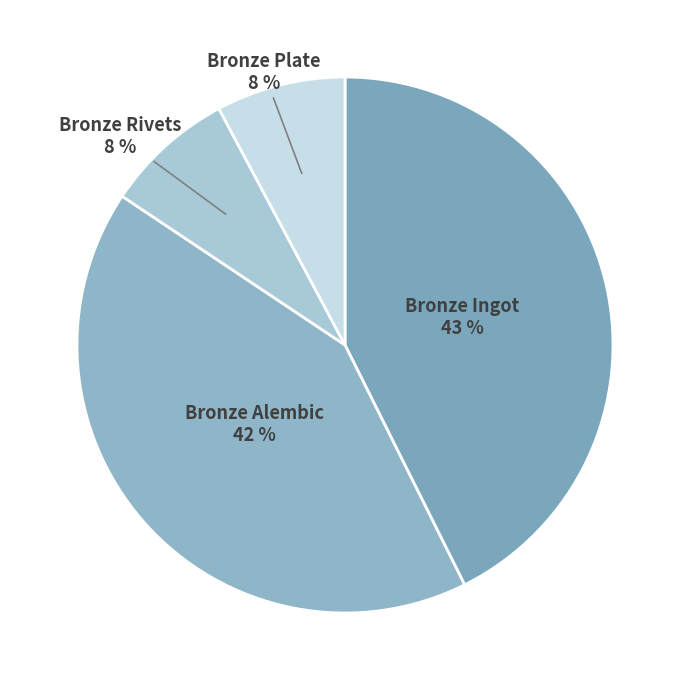

Is Bronze Ingot the majority of the pie?

No